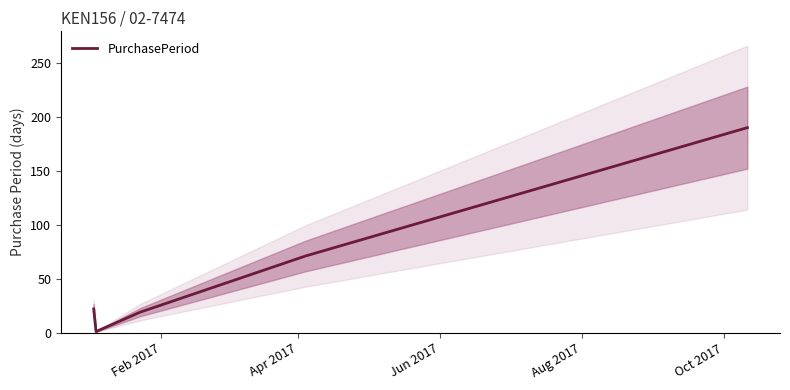

Is this an area chart (filled region under the line)?

No